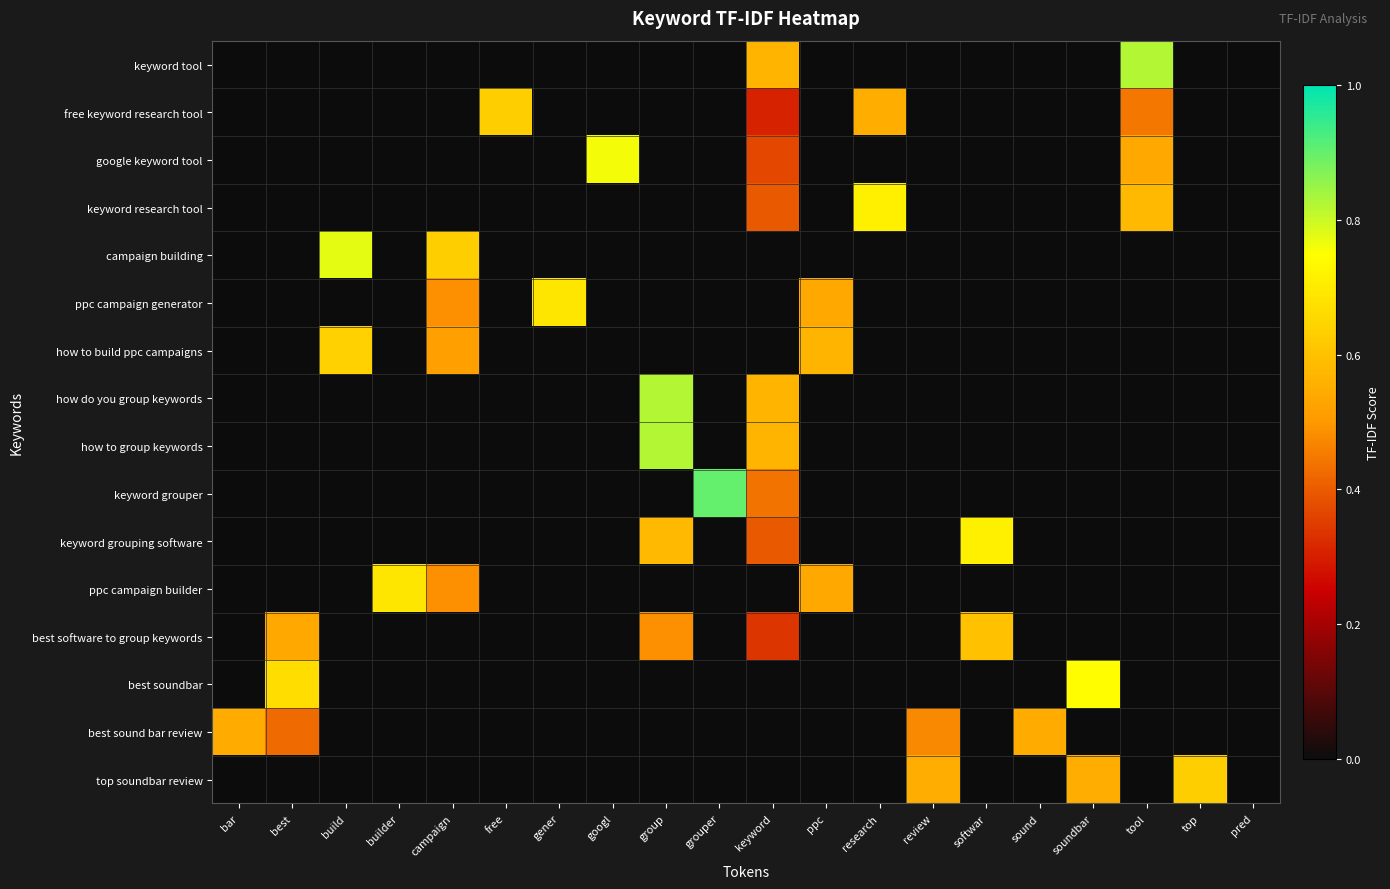

How many categories are shown in the chart?

20